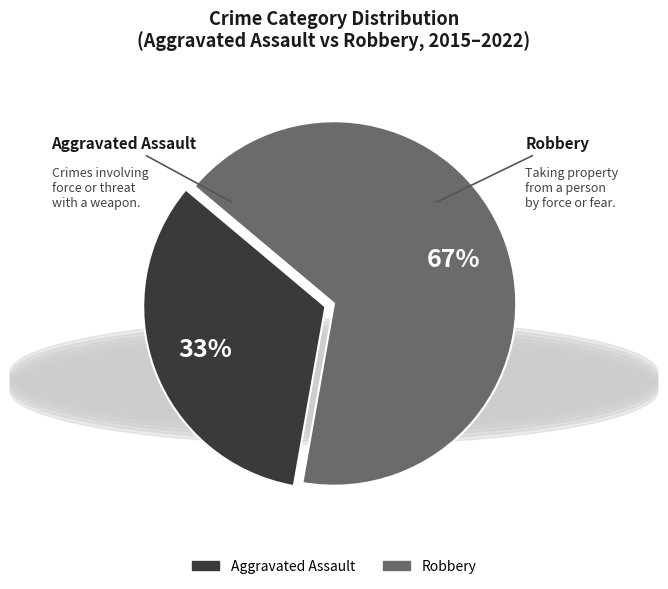

The Aggravated Assault slice represents 40% of the pie. True or false?

False